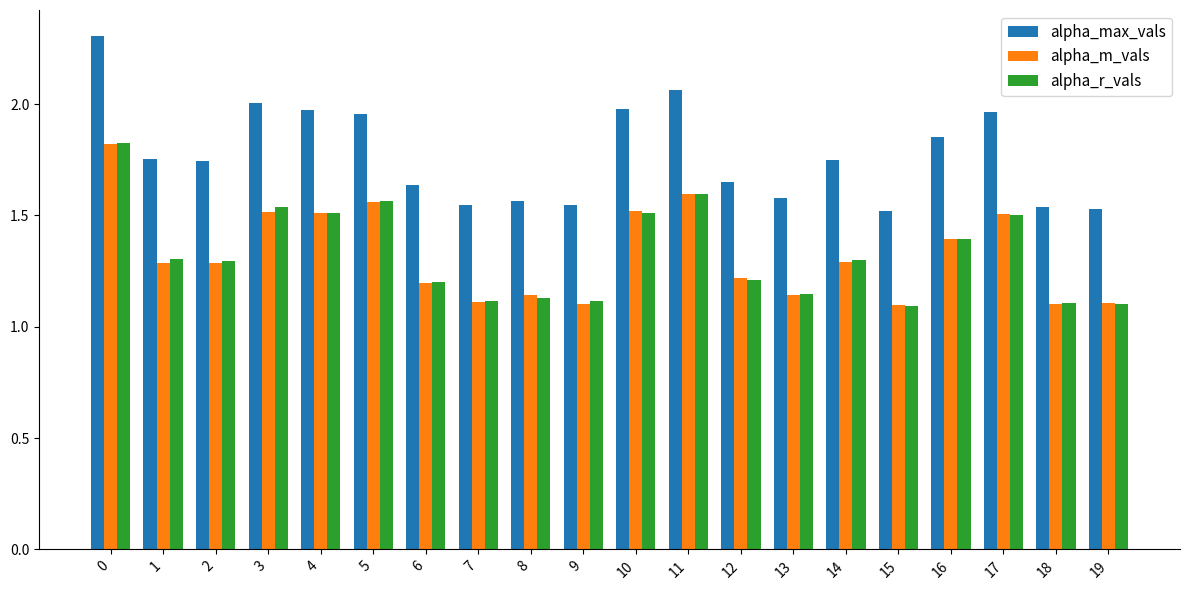

Which series changed the most between 11 and 13?

alpha_max_vals